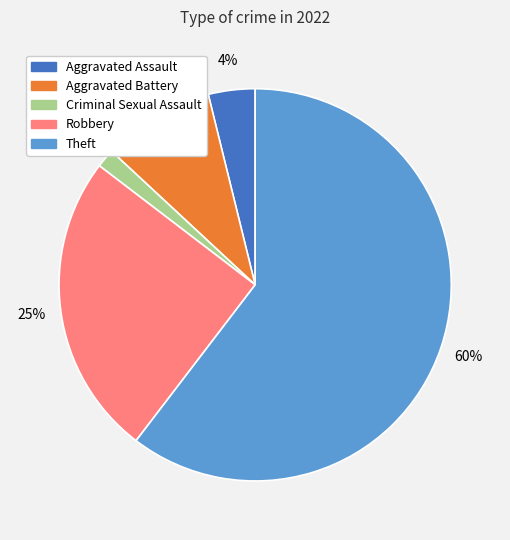

Rank the categories by value from lowest to highest.

Criminal Sexual Assault, Aggravated Assault, Aggravated Battery, Robbery, Theft